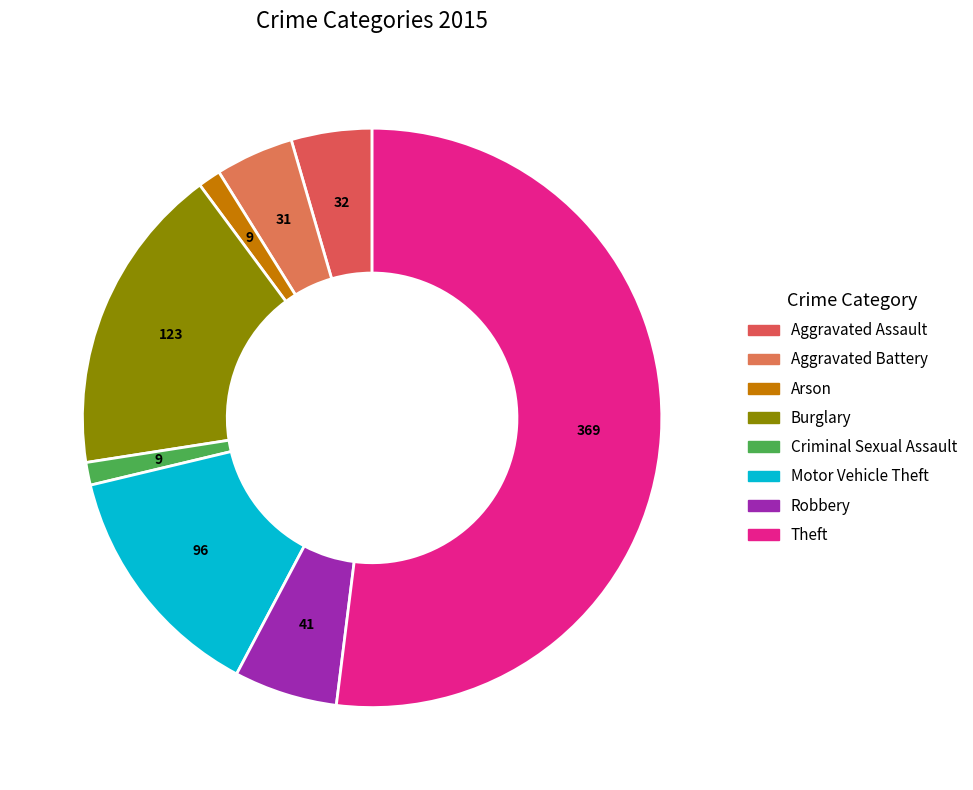

Count the number of slices in the pie.

8